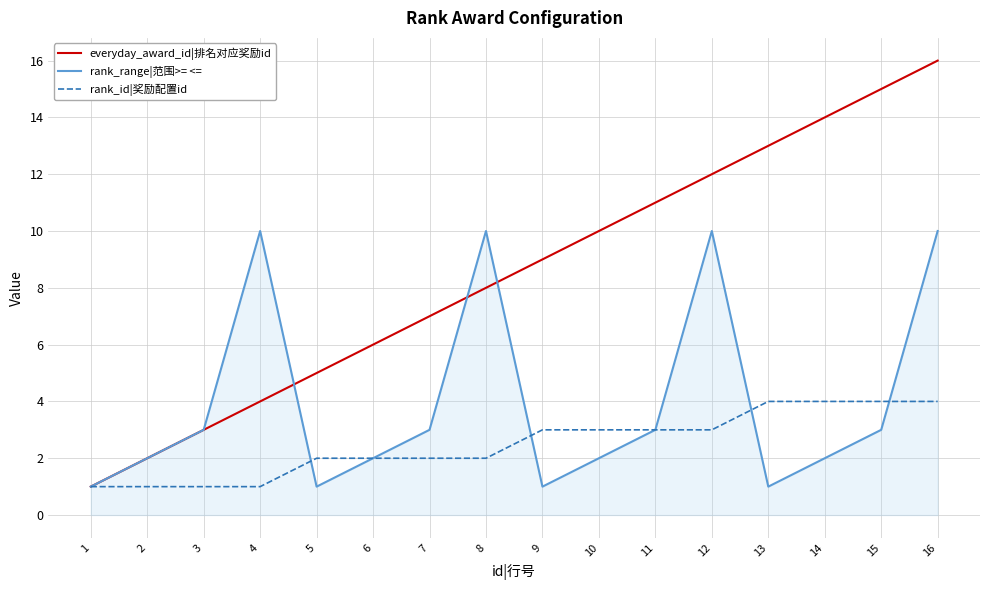

List the series in order of their overall mean, highest first.

everyday_award_id|排名对应奖励id, rank_range|范围>= <=, rank_id|奖励配置id